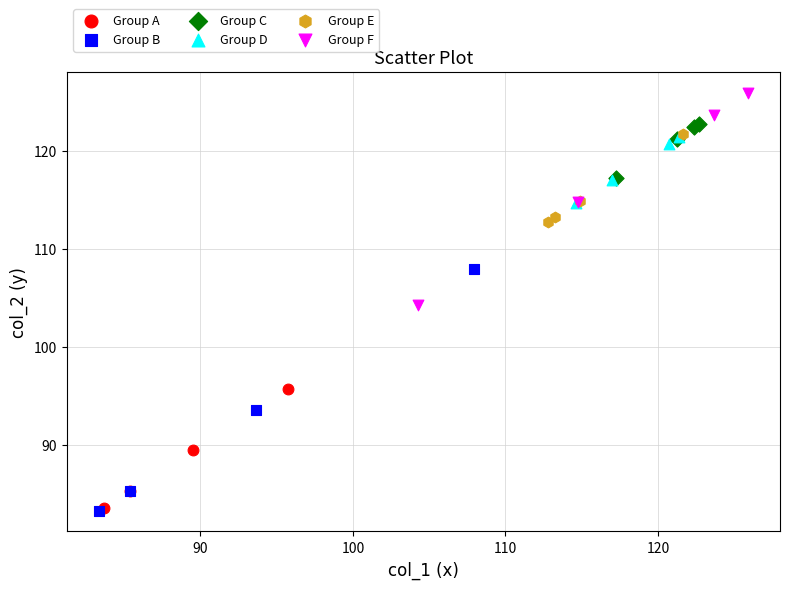

Which series reaches the maximum Y coordinate?

Group F